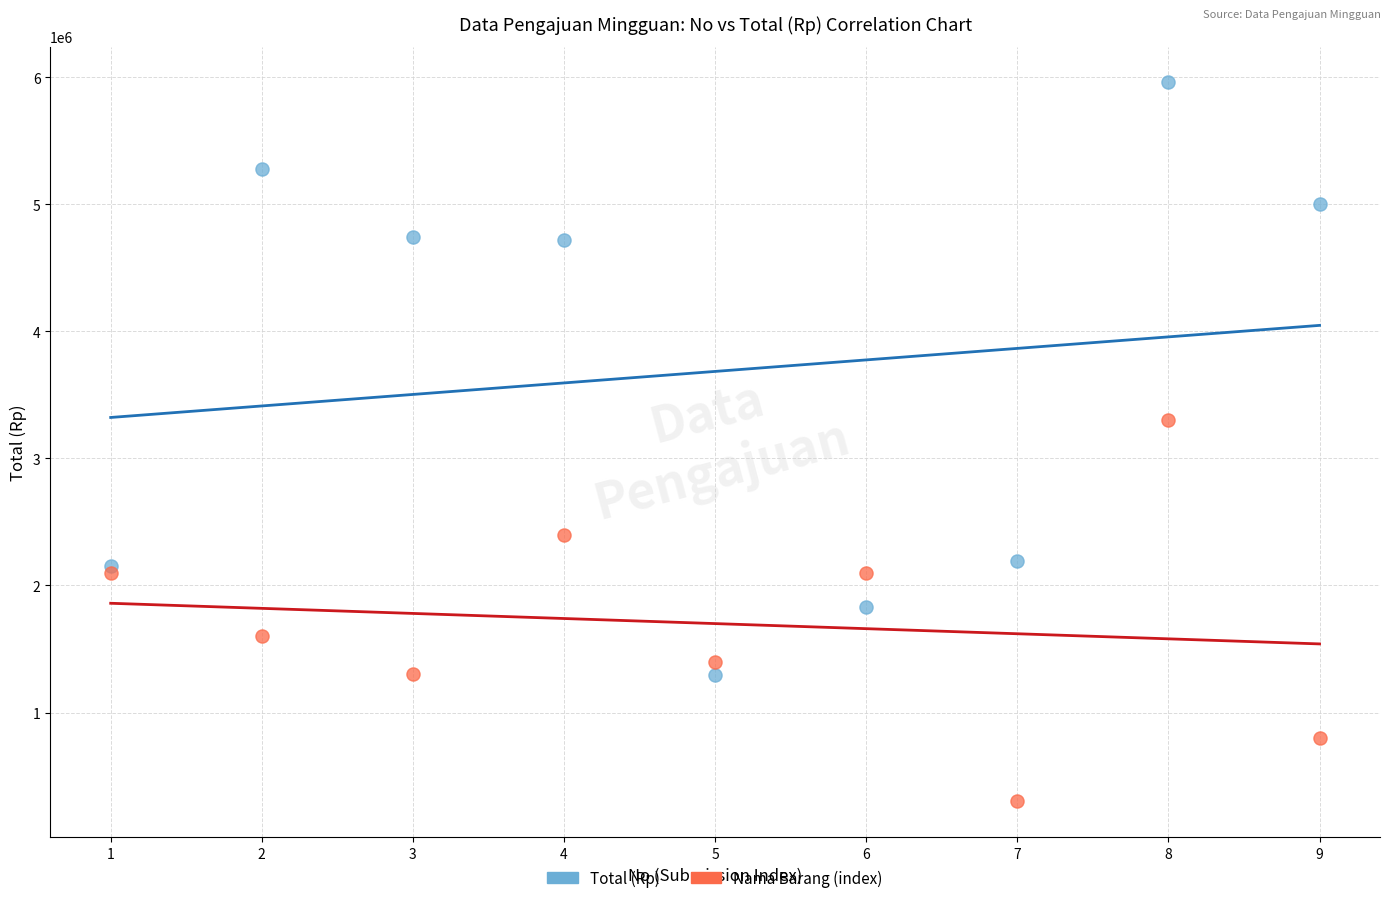

Which series has the widest spread of Y values?

Total (Rp)